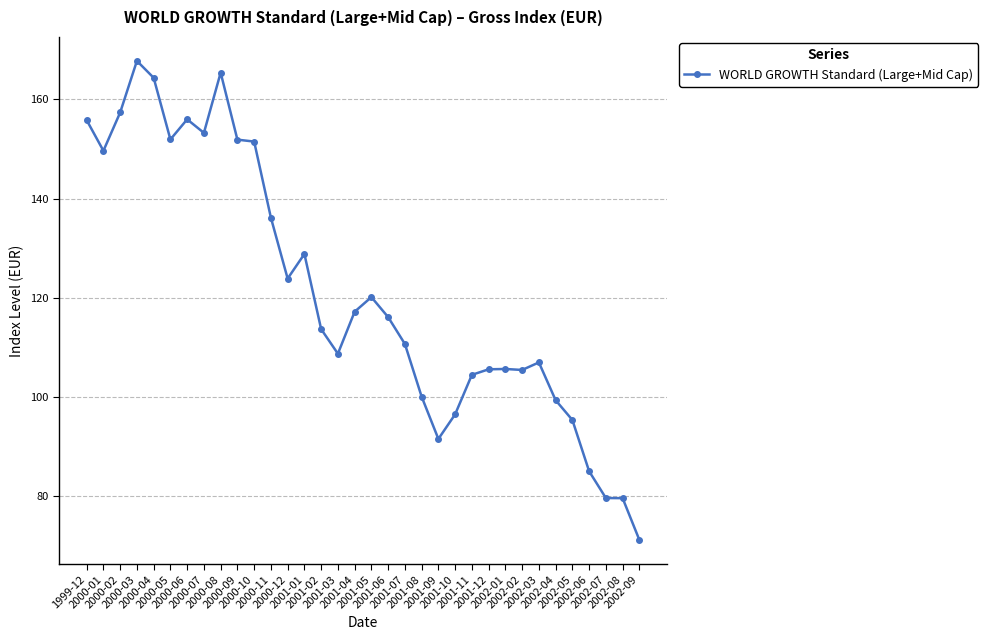

What position from the left is 2000-08?

9